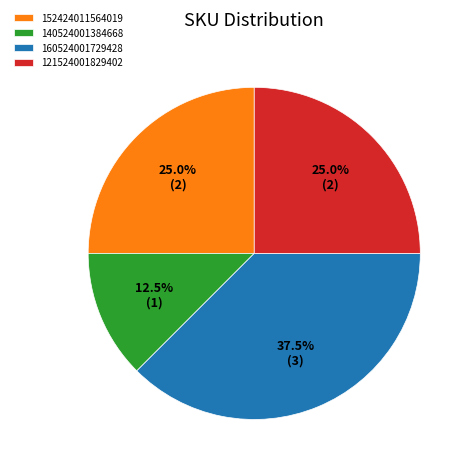

What is the ratio of the value at 152424011564019 to the value at 160524001729428?

0.7